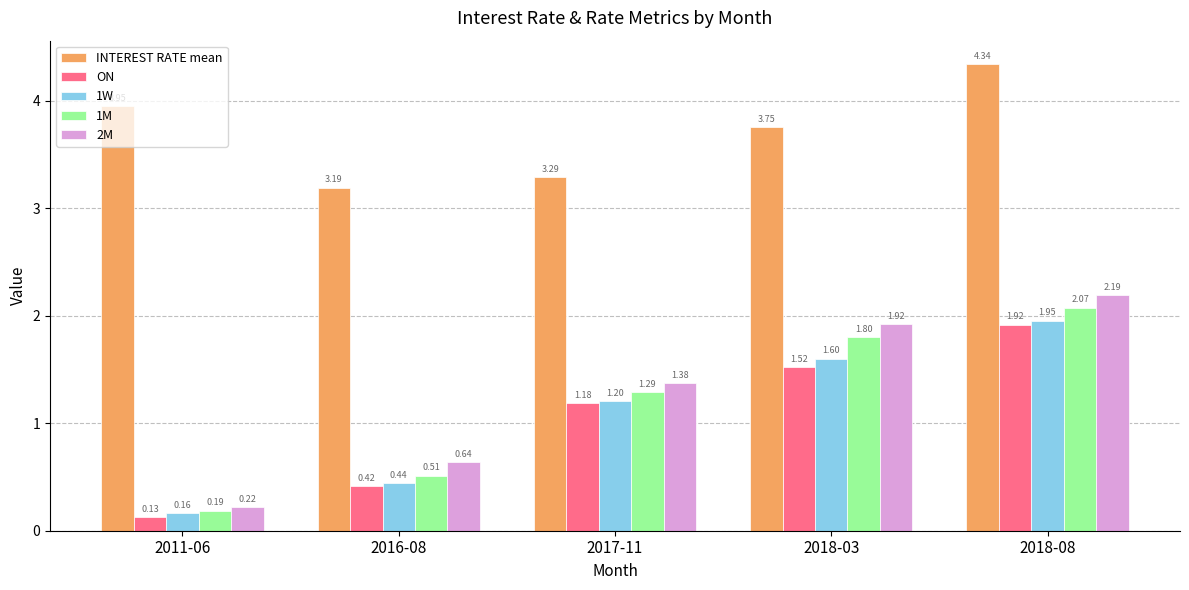

Are the bars horizontal?

No